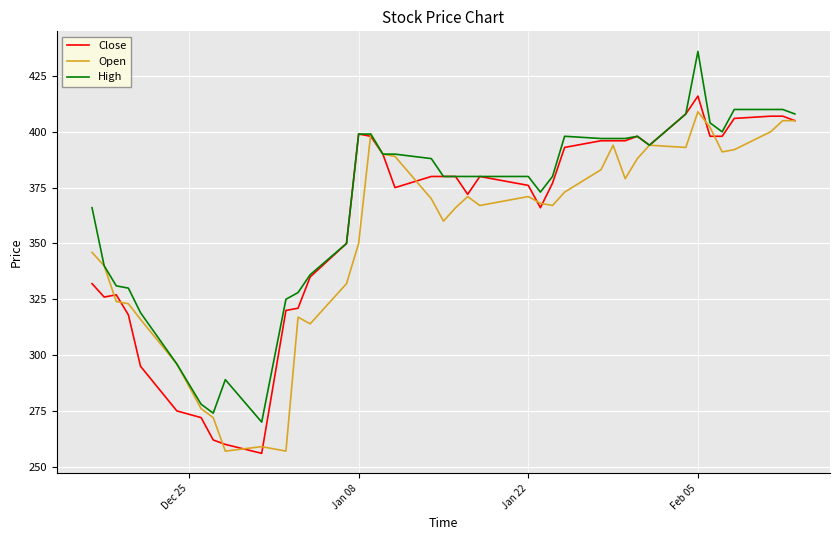

List the series in order of their peak value, lowest first.

Open, Close, High